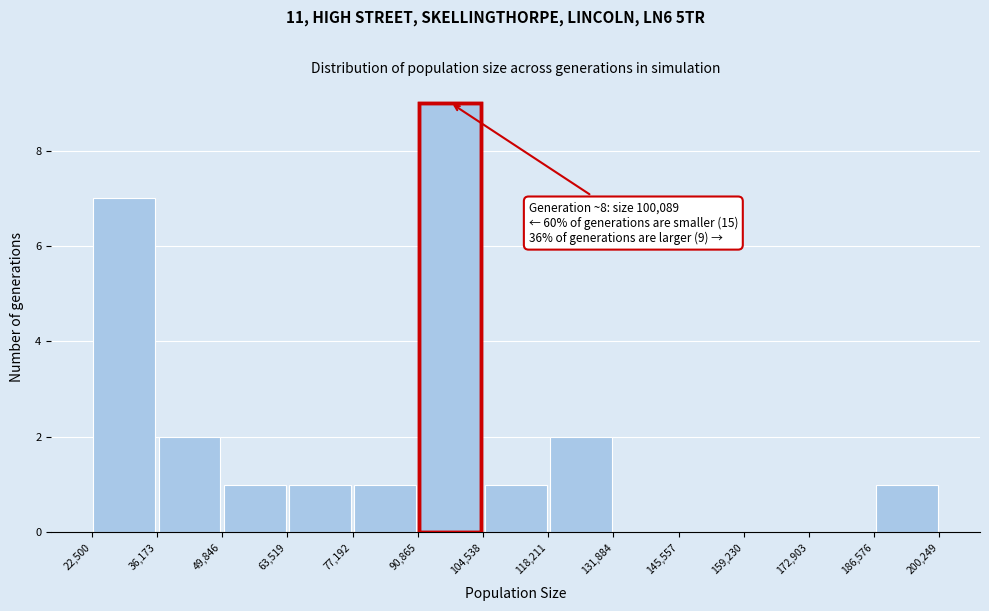

Which range on the x-axis has the tallest bar?

90,865 to 104,538